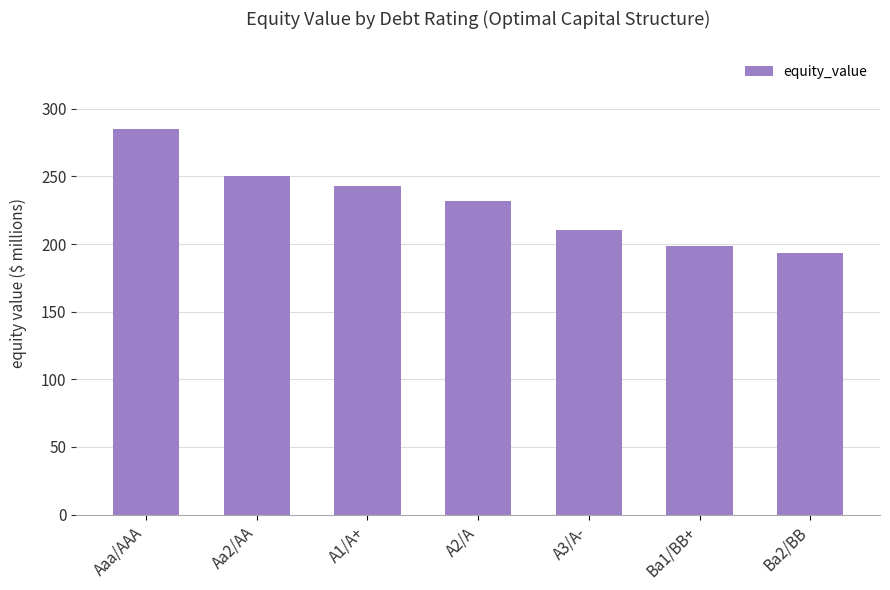

Which label corresponds to the largest value in the chart?

Aaa/AAA